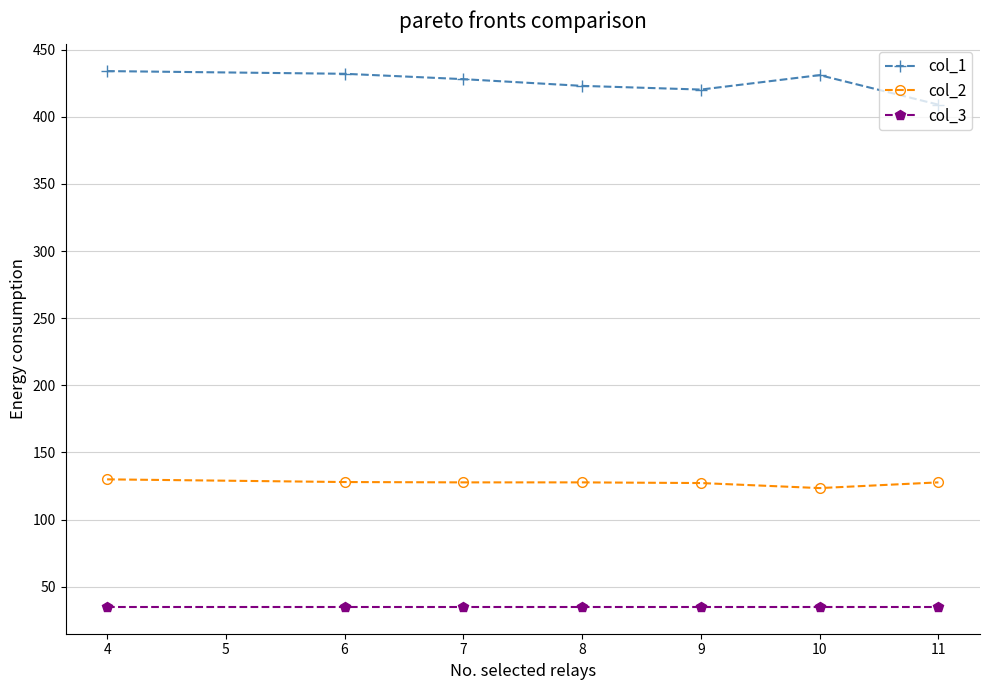

How many lines are shown in the chart?

3